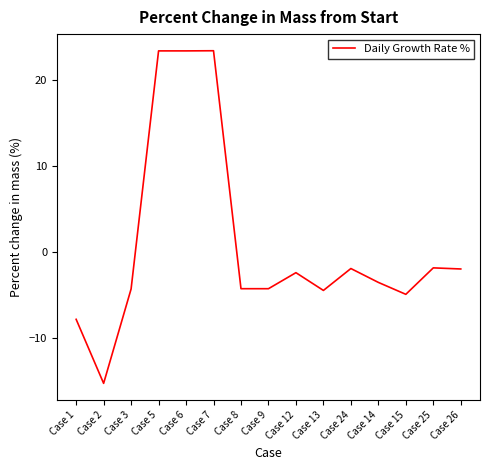

What is the change in value from Case 1 to Case 26?

+5.9